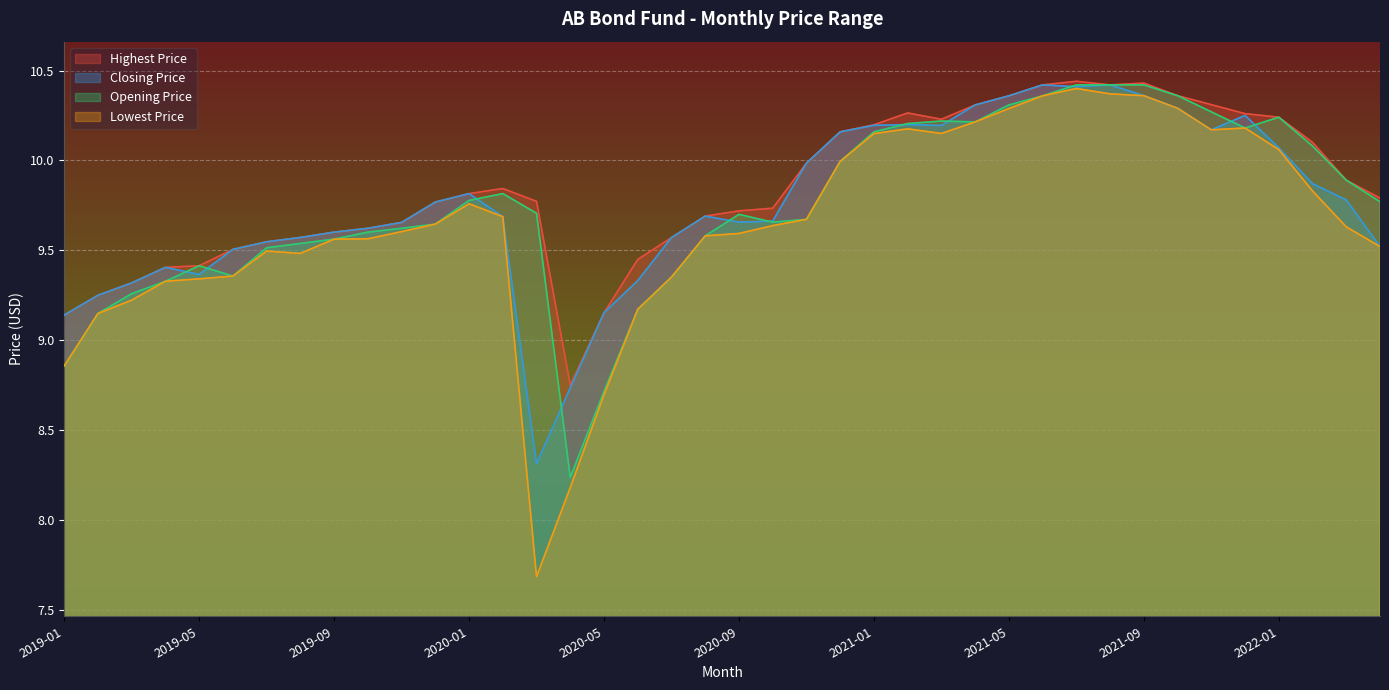

How many data points does each series have?

40